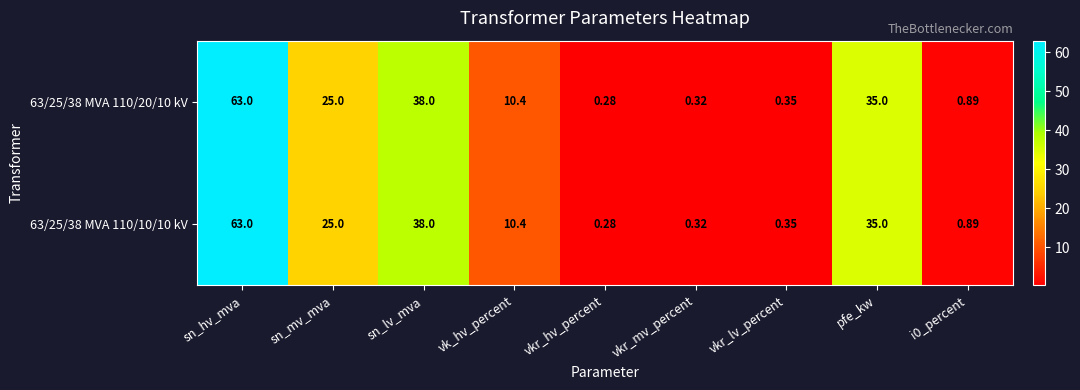

At which category is the sum across all series the highest?

sn_hv_mva